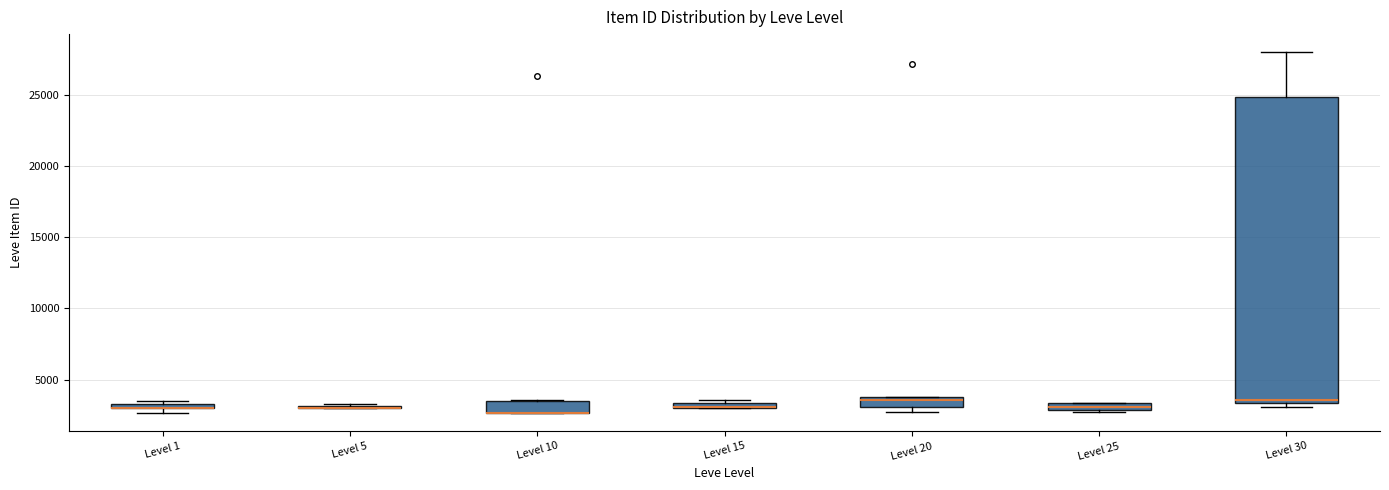

Comparing the boxes themselves (not the whiskers), which one is the tallest?

Level 30